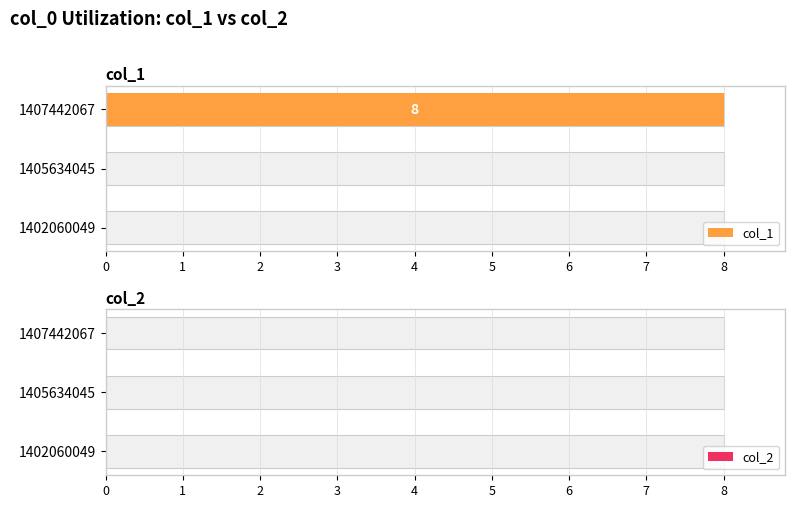

Which series has the widest spread of values?

col_1